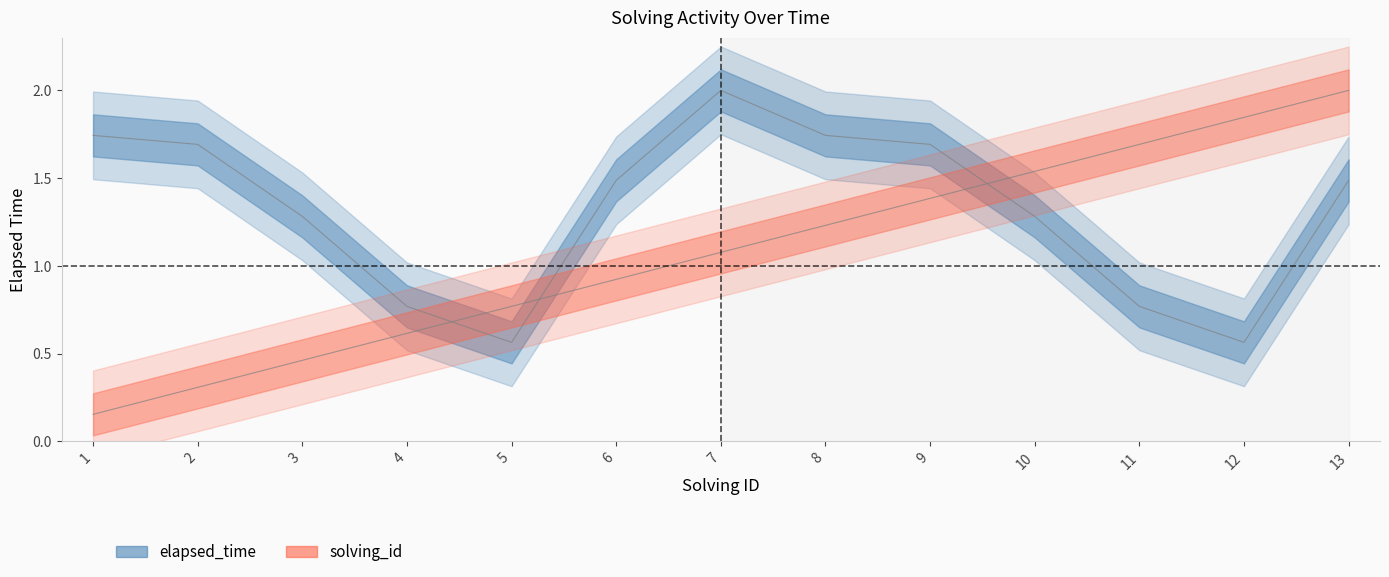

Does the chart have visible grid lines?

No